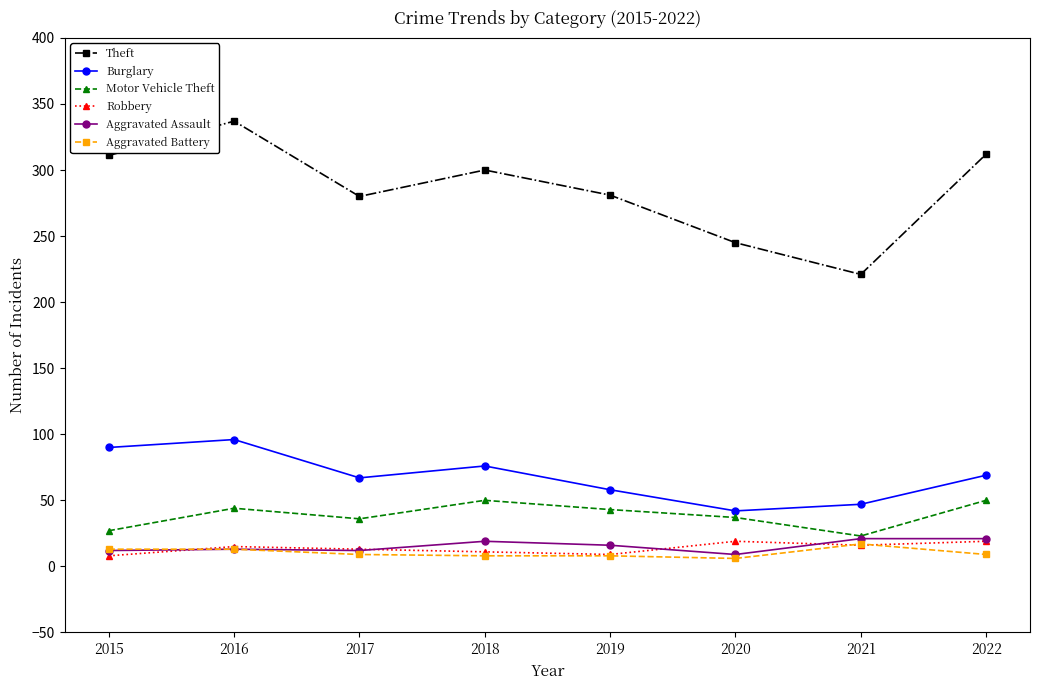

What is the maximum value for Aggravated Battery?

17